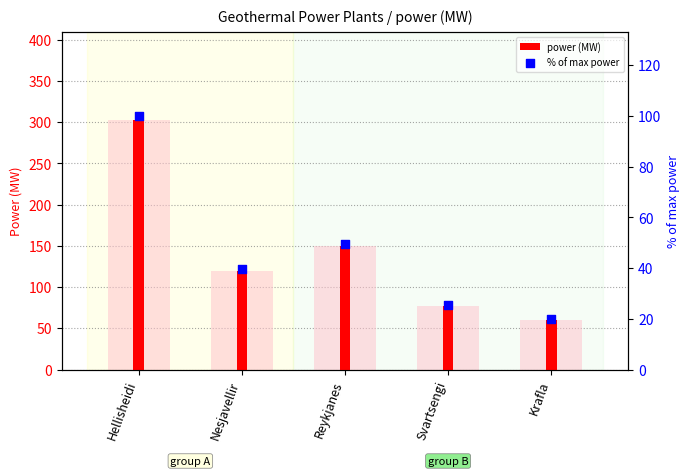

Is the value of % of max power at Krafla greater than the value of power (MW) at Reykjanes?

No